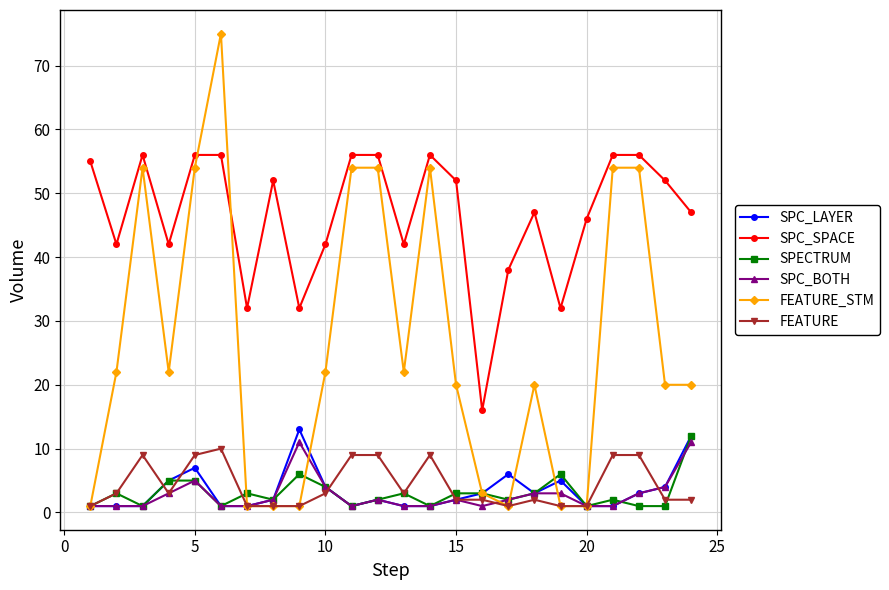

True or false: FEATURE and SPC_SPACE cross at least once.

False